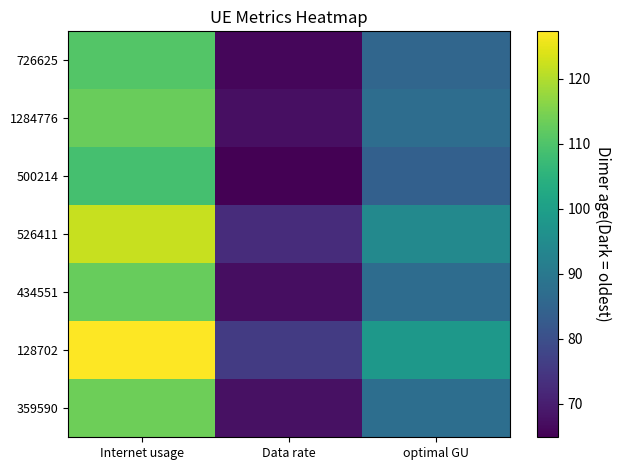

Which series has the largest total across all categories?

128702